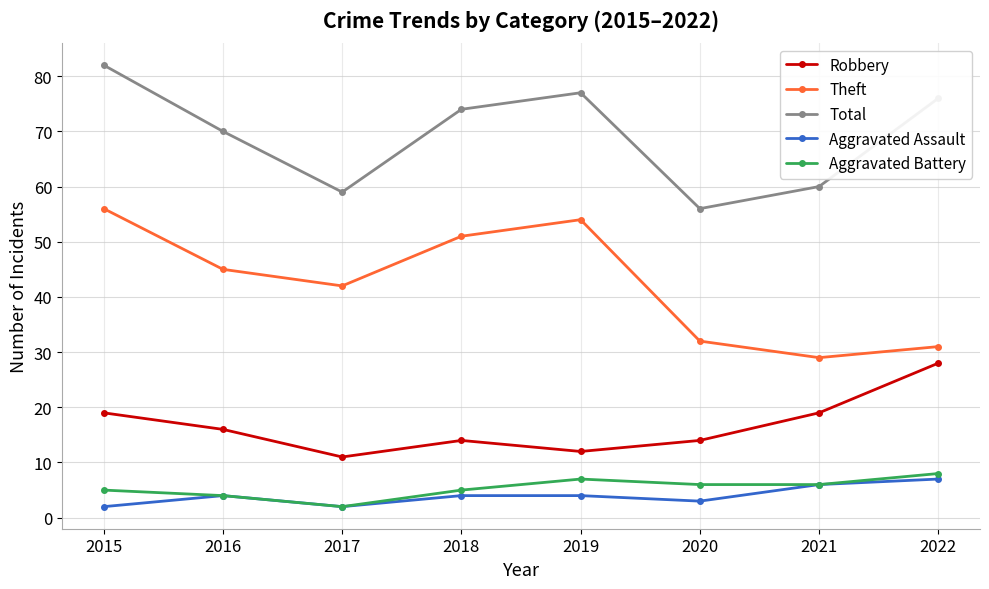

At which label does Total first exceed 74?

2015